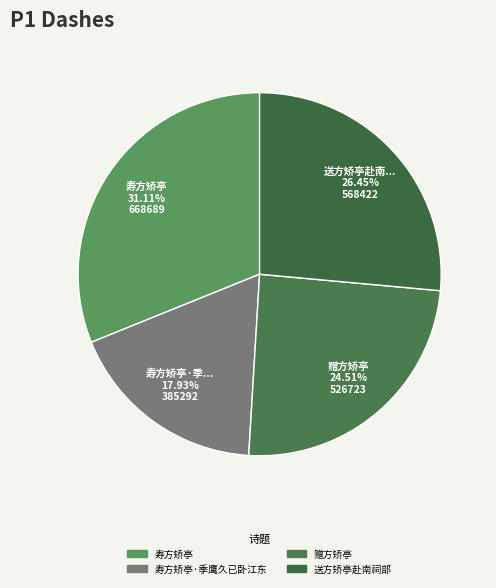

True or false: 寿方矫亭·季鹰久已卧江东 accounts for 11% of the total.

False